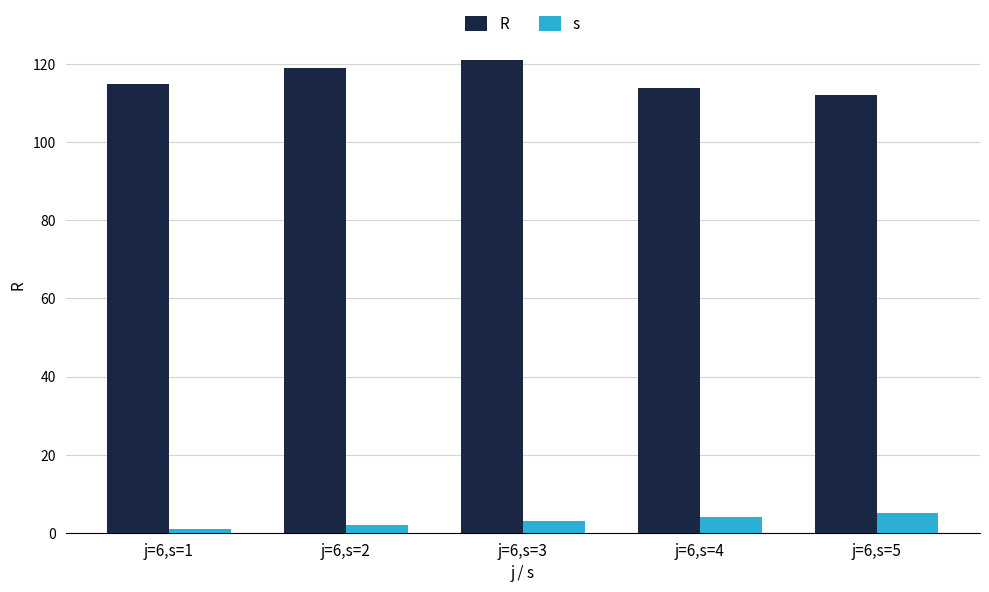

List the series in order of their peak value, lowest first.

s, R